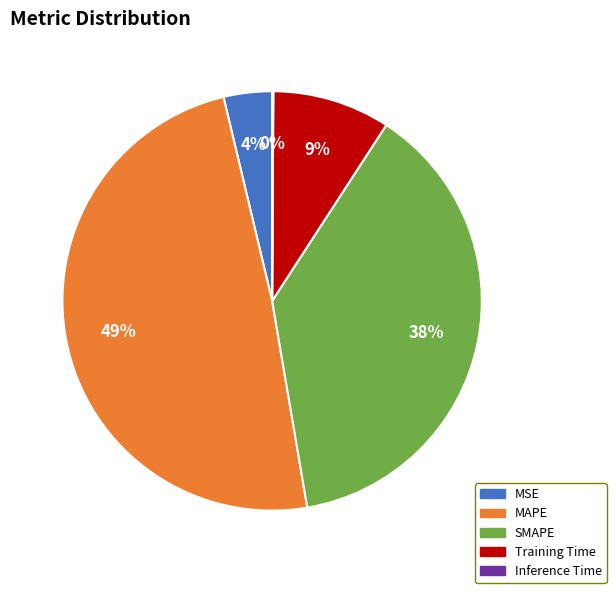

Is the sum of SMAPE and MAPE greater than half?

Yes